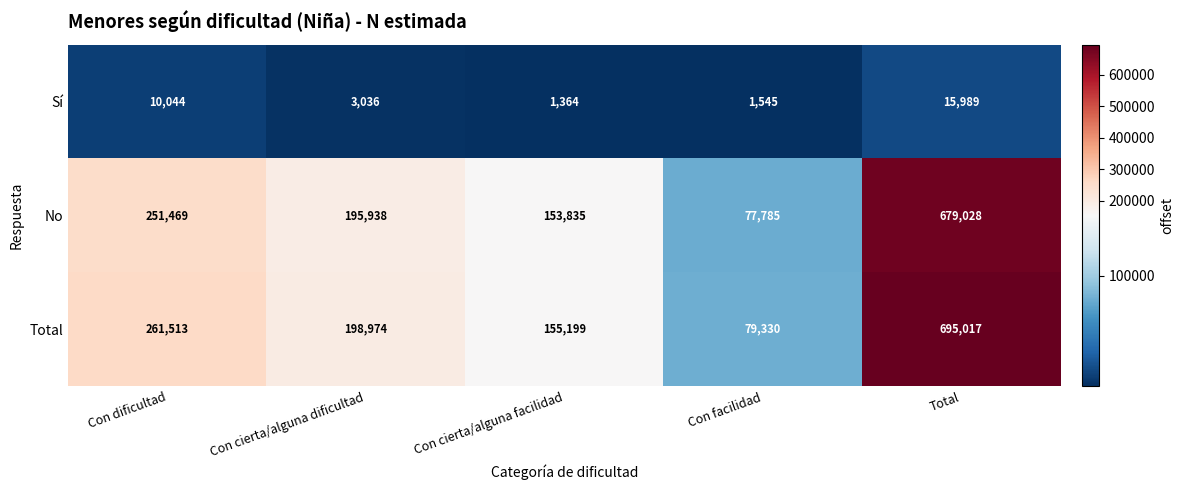

Rank the series at Con cierta/alguna dificultad from highest to lowest value.

Total, No, Sí